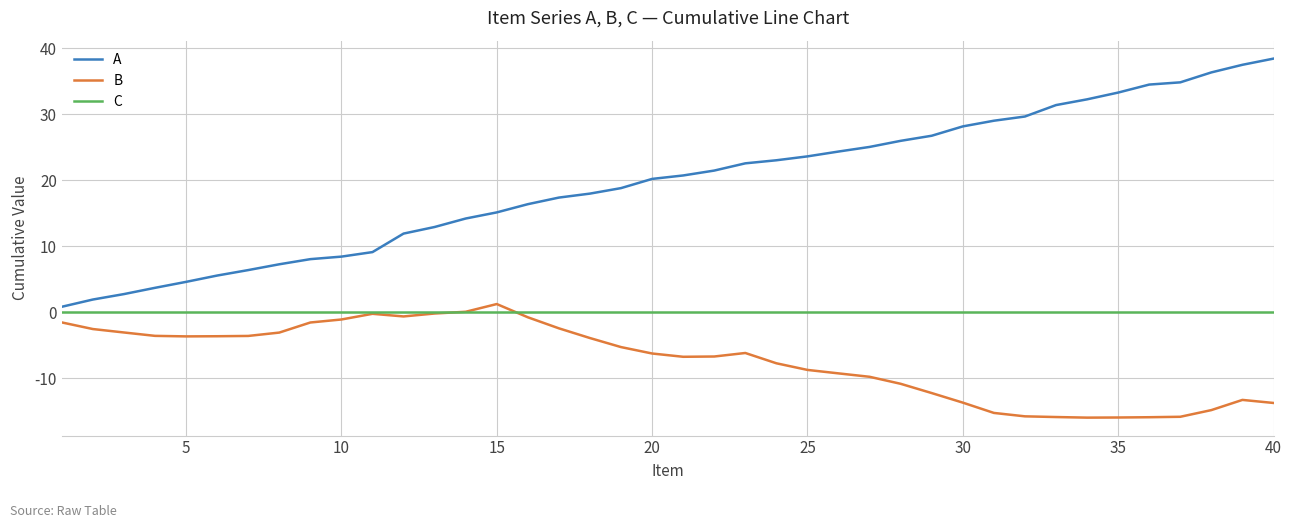

Is this an area chart (filled region under the line)?

No